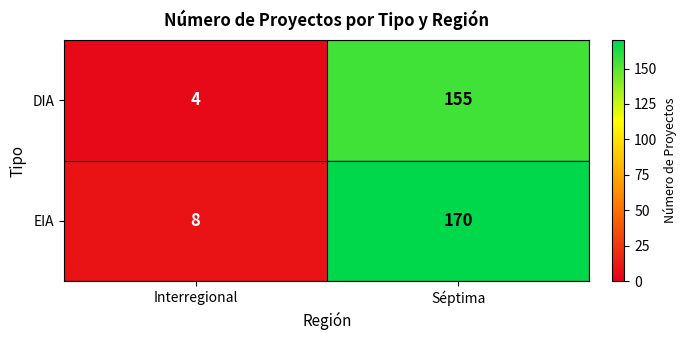

At which category does the chart reach its minimum across all series?

Interregional